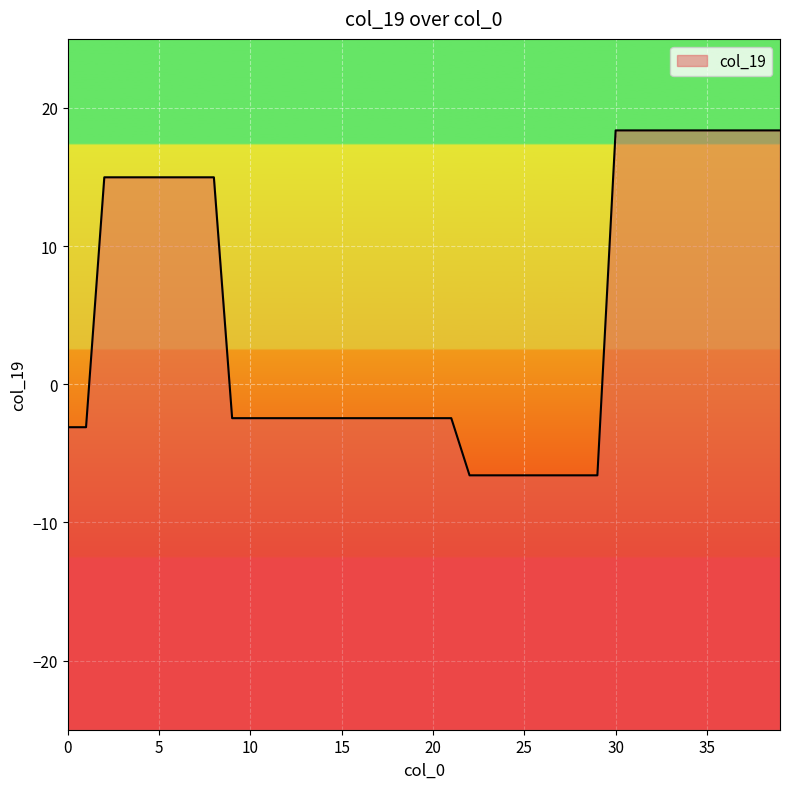

The chart shows a value of 4.7 at 3. True or false?

False